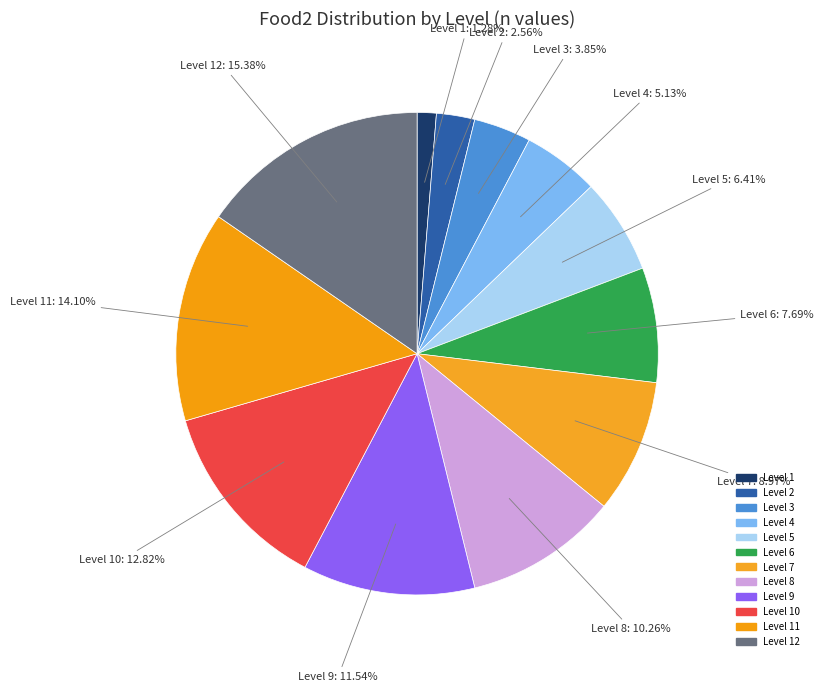

Which slice is the largest?

Level 12